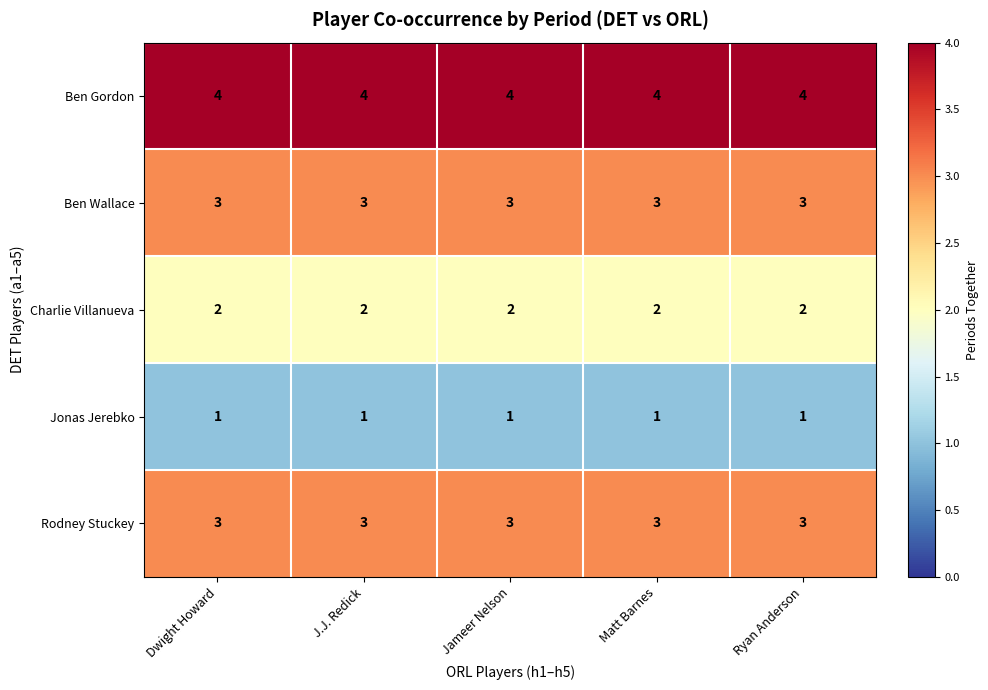

Is it true that Charlie Villanueva equals 2 at Dwight Howard?

True